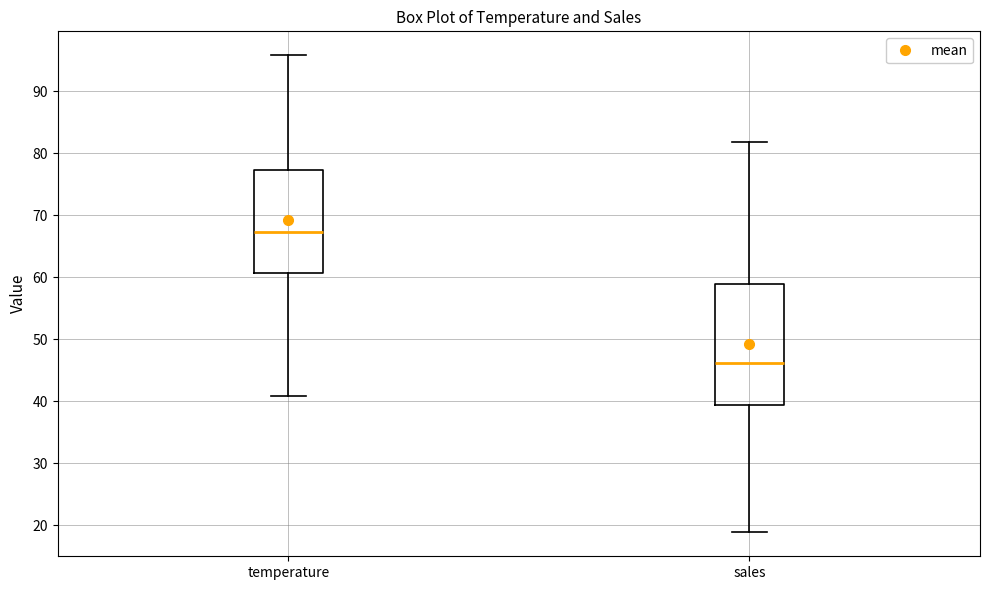

Reading left to right, transcribe this box plot: for each box, give where its median line is, the range the box spans, and where its two whiskers end, as read against the y-axis. The values are not printed on the chart, so give them approximately, as read against the axis.

temperature: median 67, box 61 to 77, whiskers 41 to 96
sales: median 46, box 39 to 59, whiskers 19 to 82